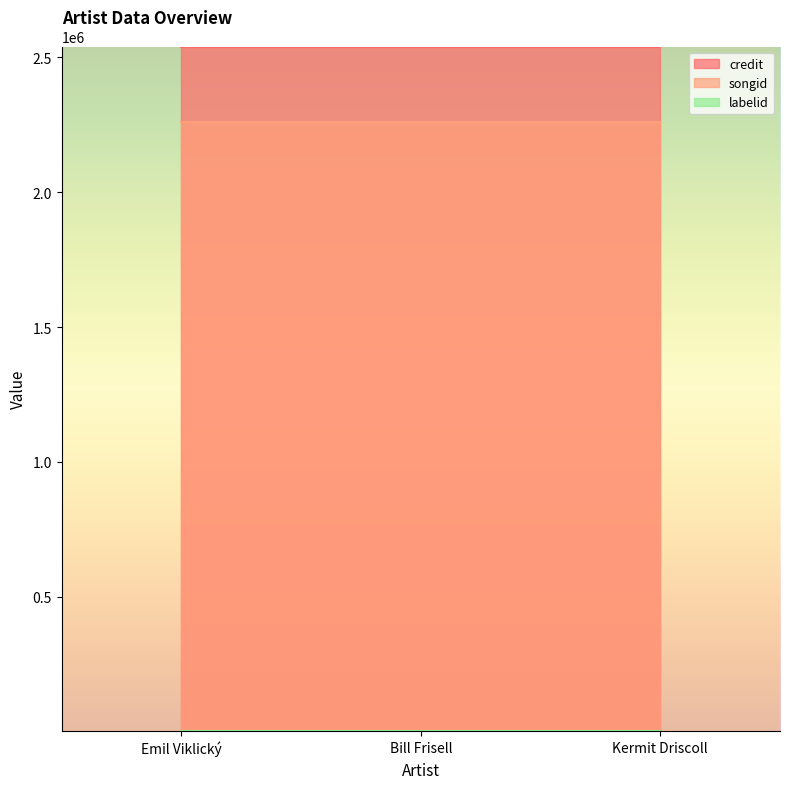

Does the chart display data point markers on the line(s)?

No